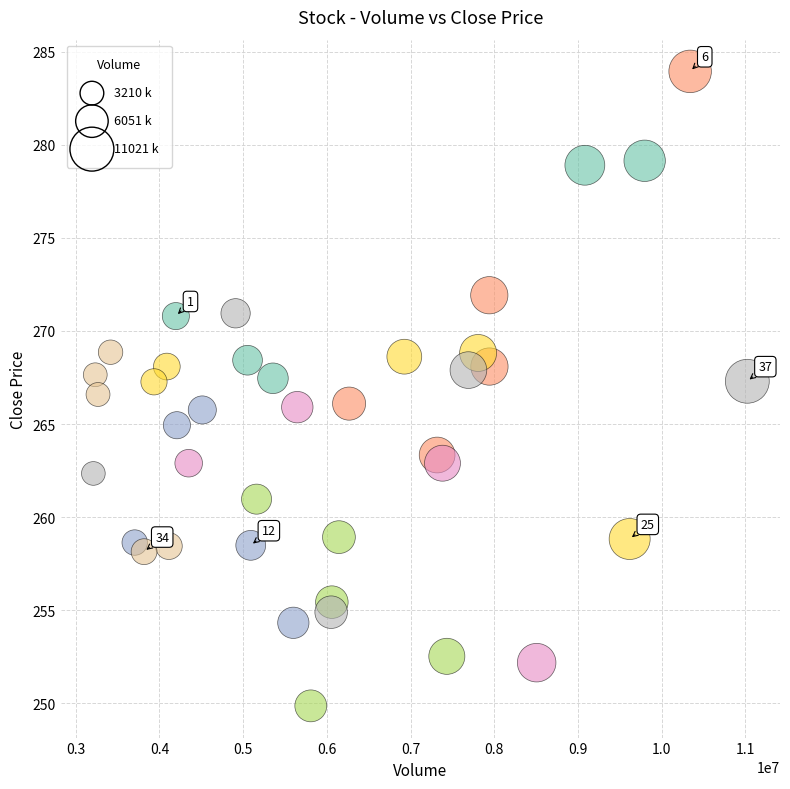

What is the range of X values (max minus min)?

7810689.0